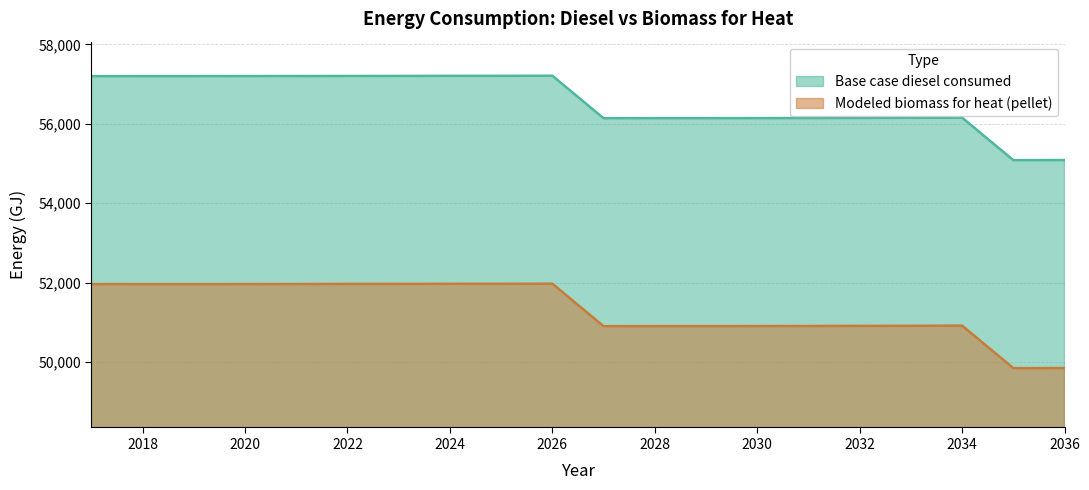

Does the chart have visible grid lines?

Yes